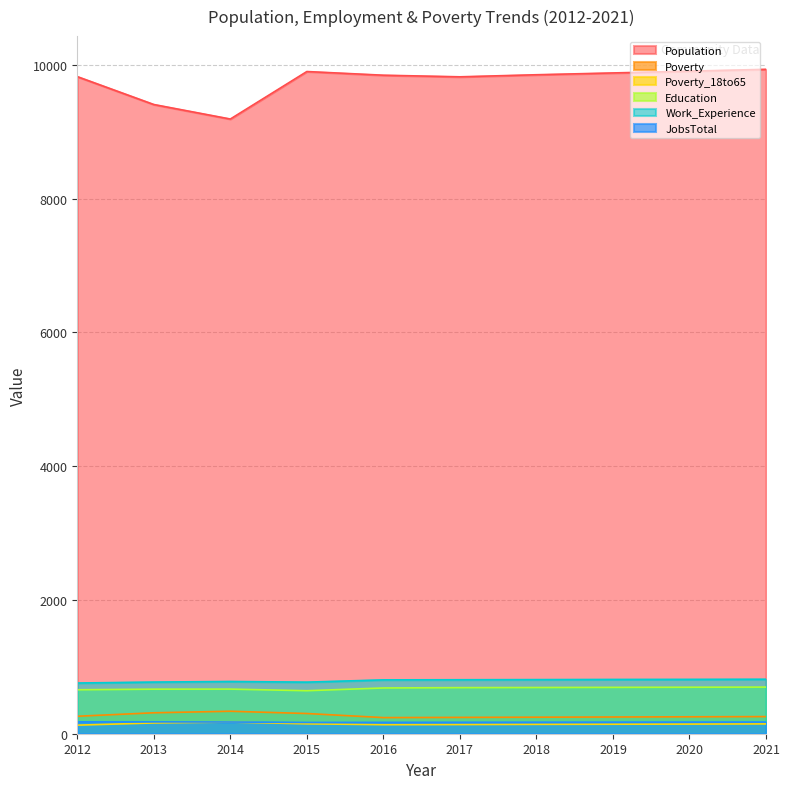

What is the lowest value of the Education series?

643